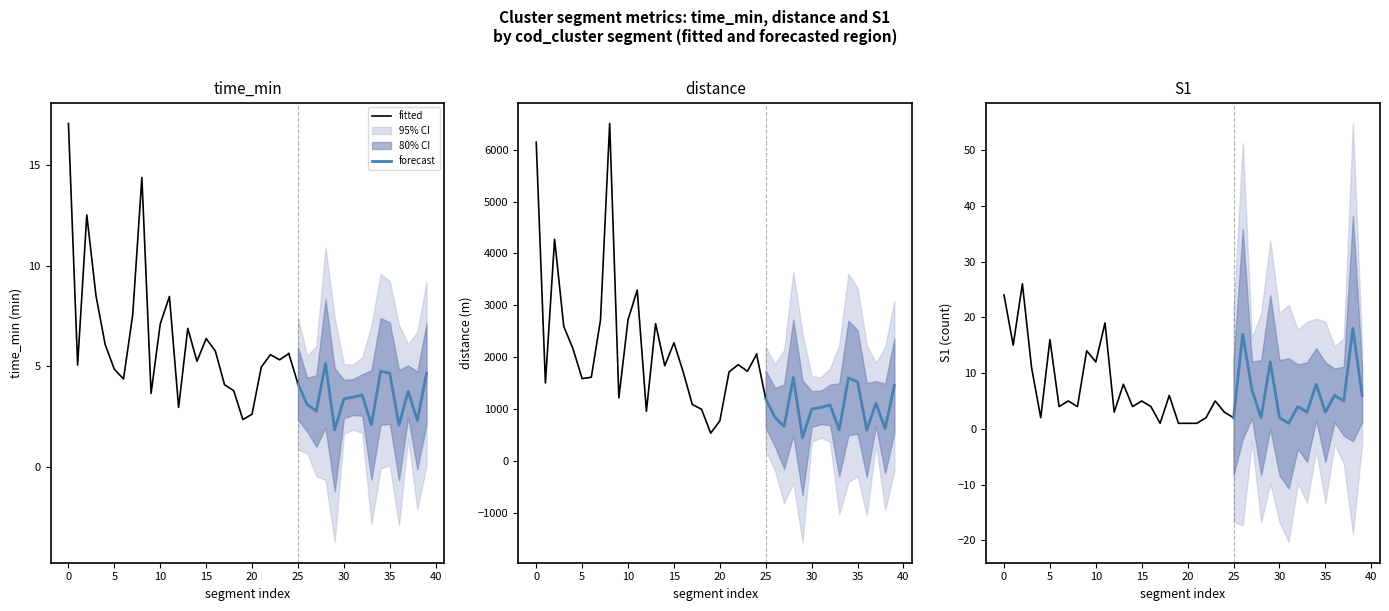

Which series has the largest total across all categories?

distance